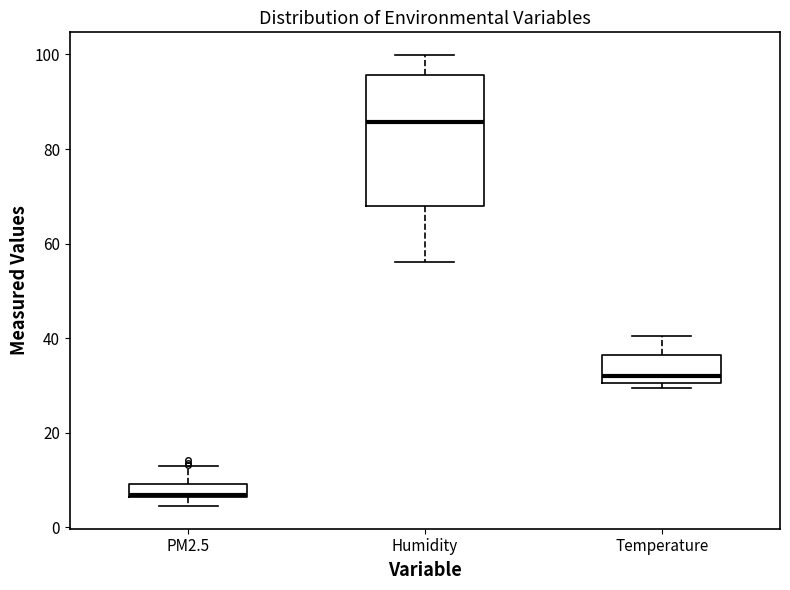

Which box has the lowest median line?

PM2.5